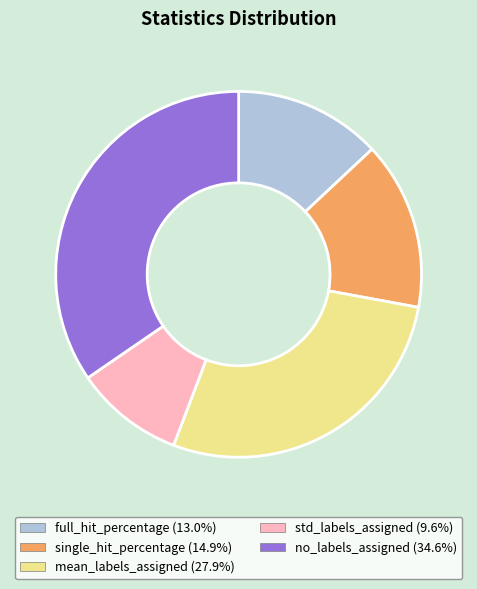

Is it true that full_hit_percentage is 13% of the pie?

True